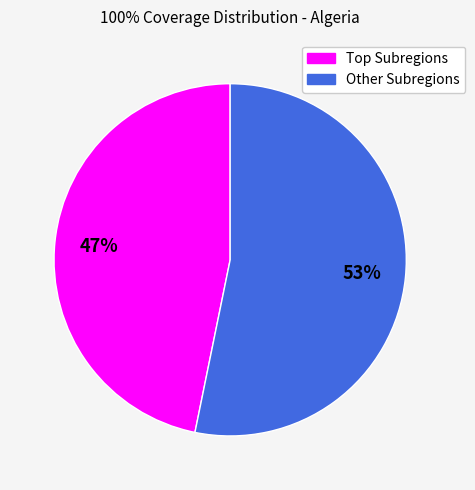

Does any single category account for the majority?

Yes